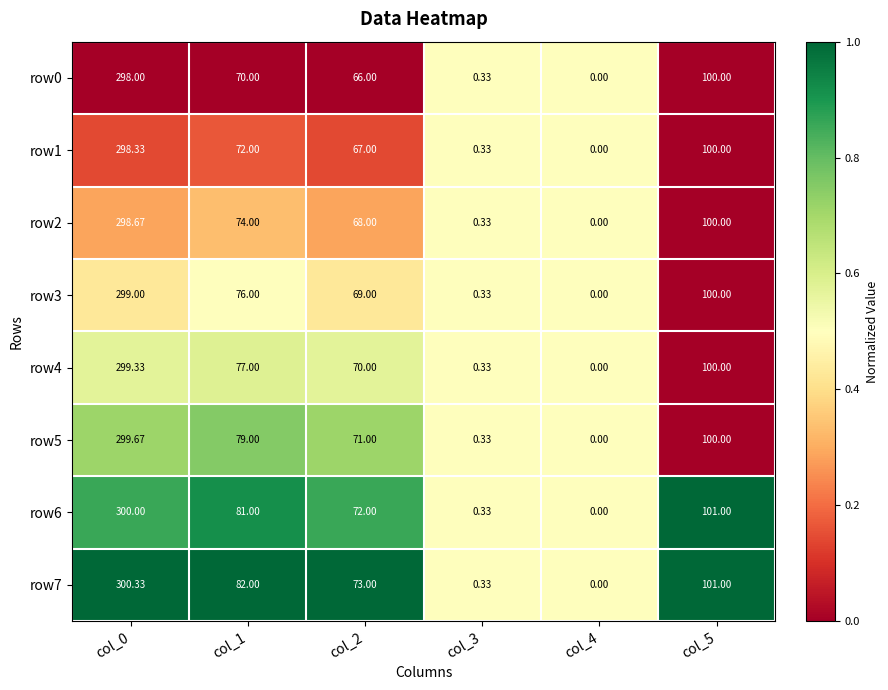

Is the value of row5 at col_3 greater than the value of row1 at col_1?

No